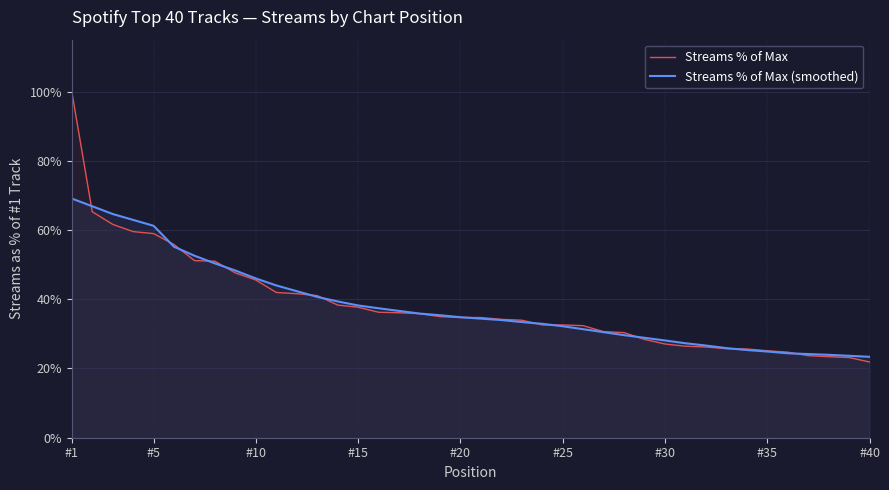

Which series has the largest total across all categories?

Streams % of Max